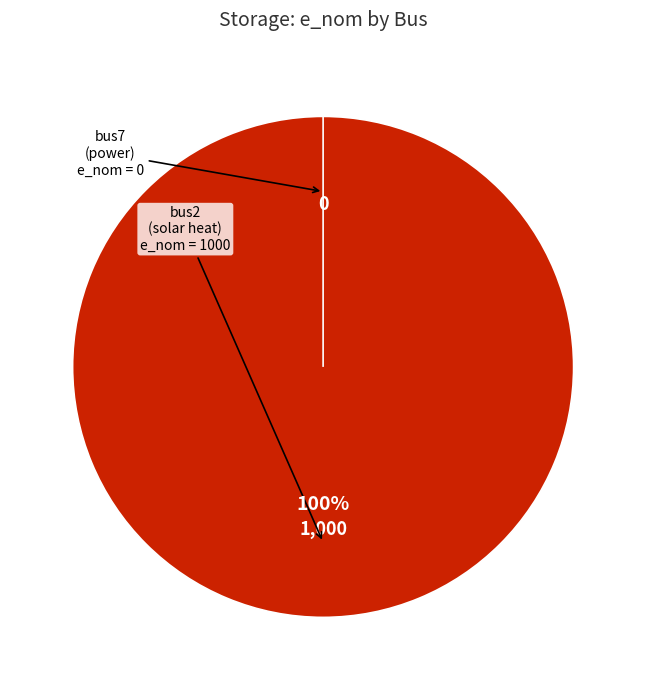

Does any single category account for the majority?

Yes